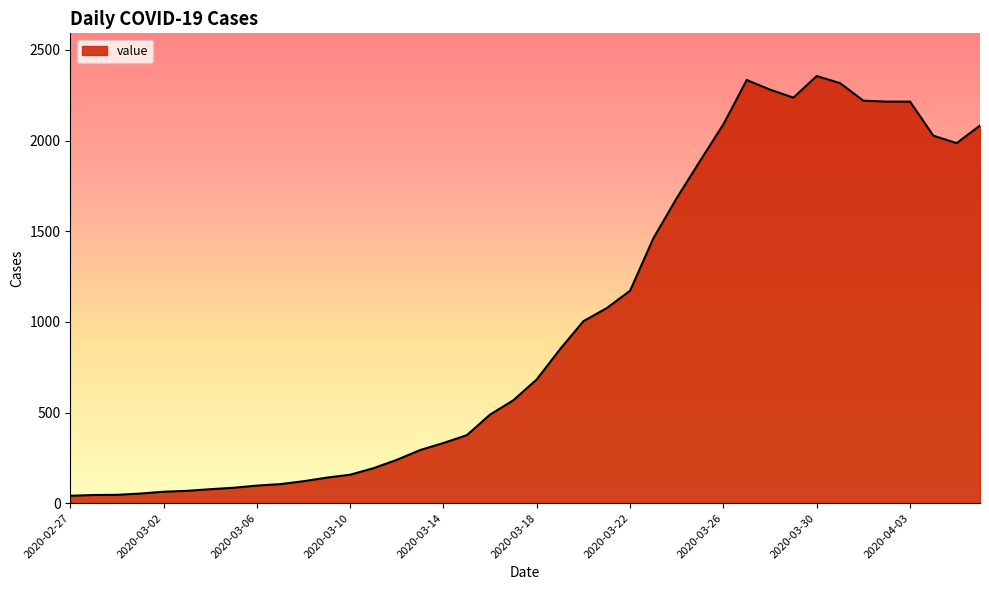

What is the difference between the maximum and minimum values?

2315